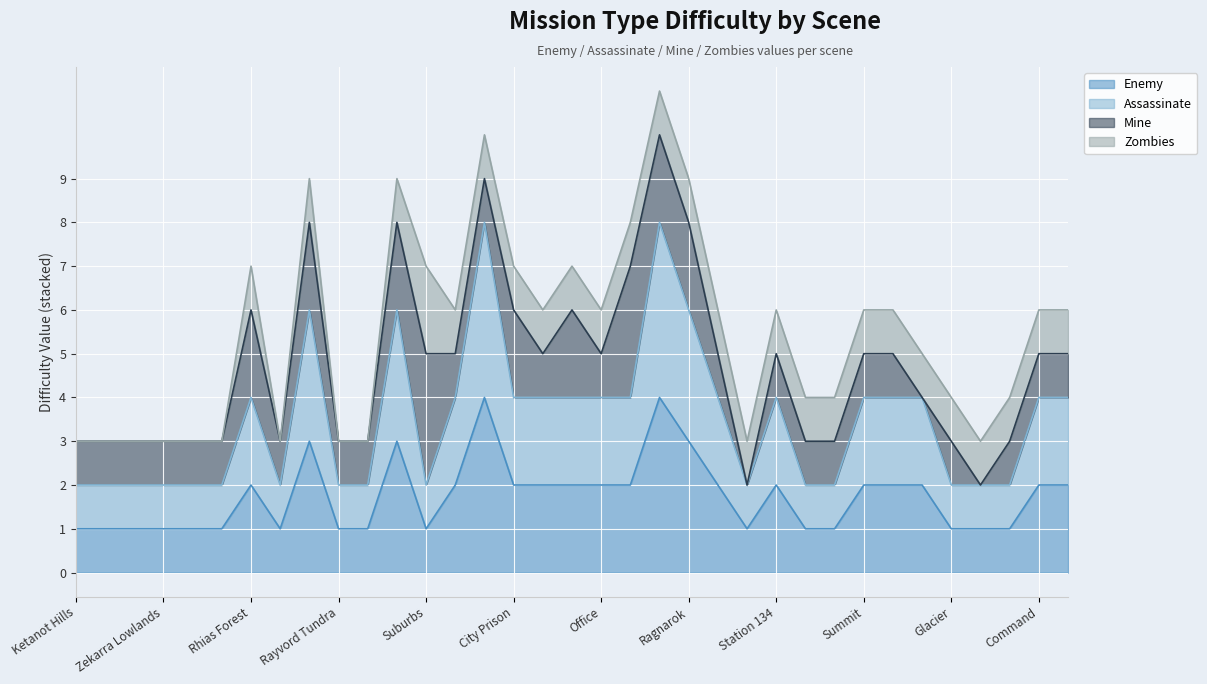

What is the value of the Assassinate point at the 31st from the left?

2